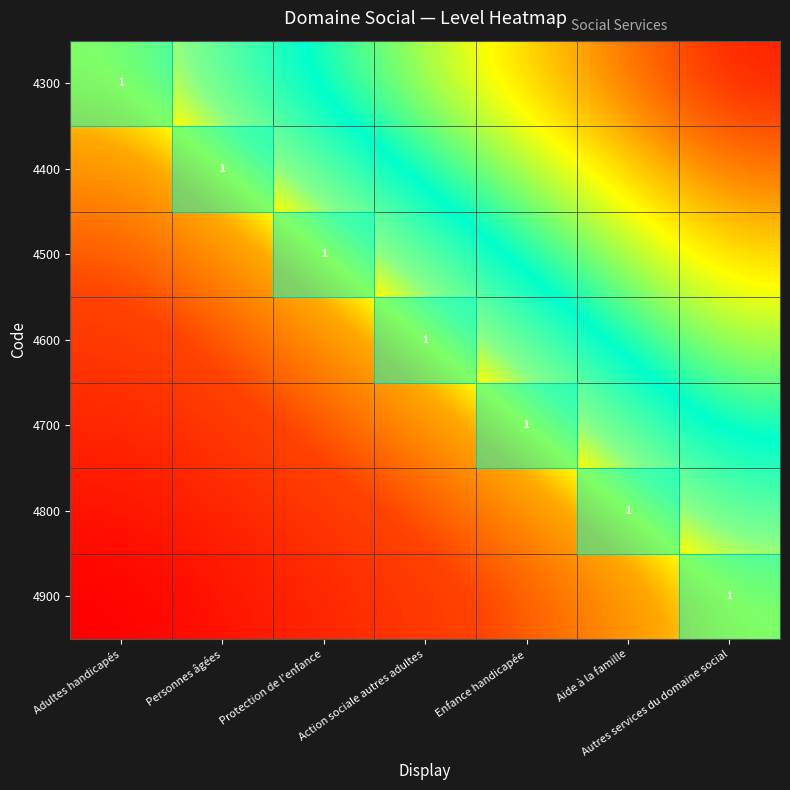

What is the total value across all series at Enfance handicapée?

1.2